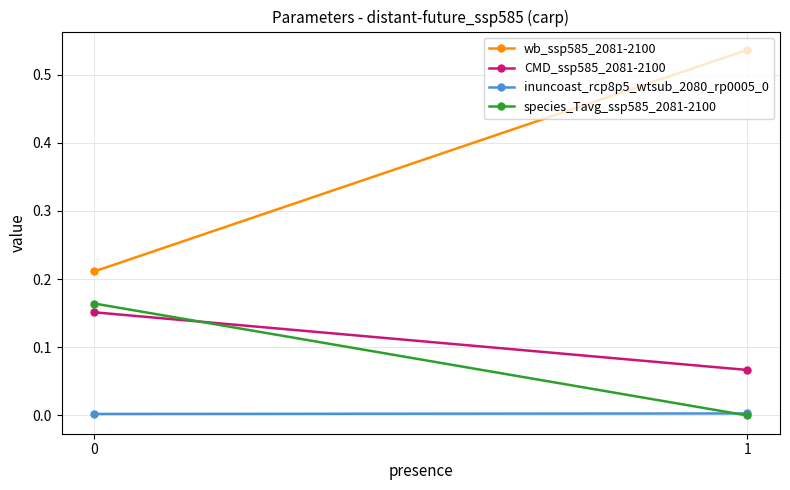

What is the spread (max minus min) of values at 1?

0.5